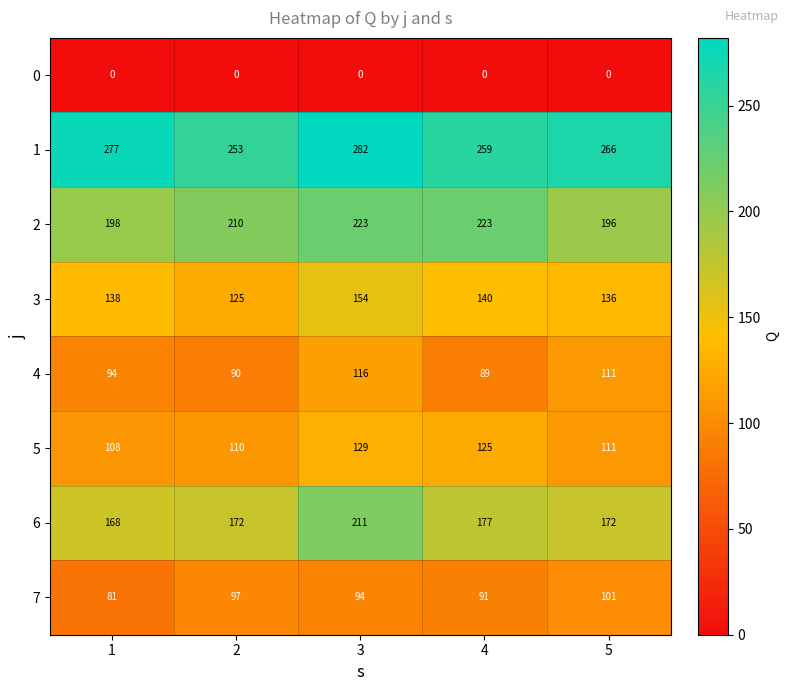

What is the difference between the highest and lowest values at 1?

277